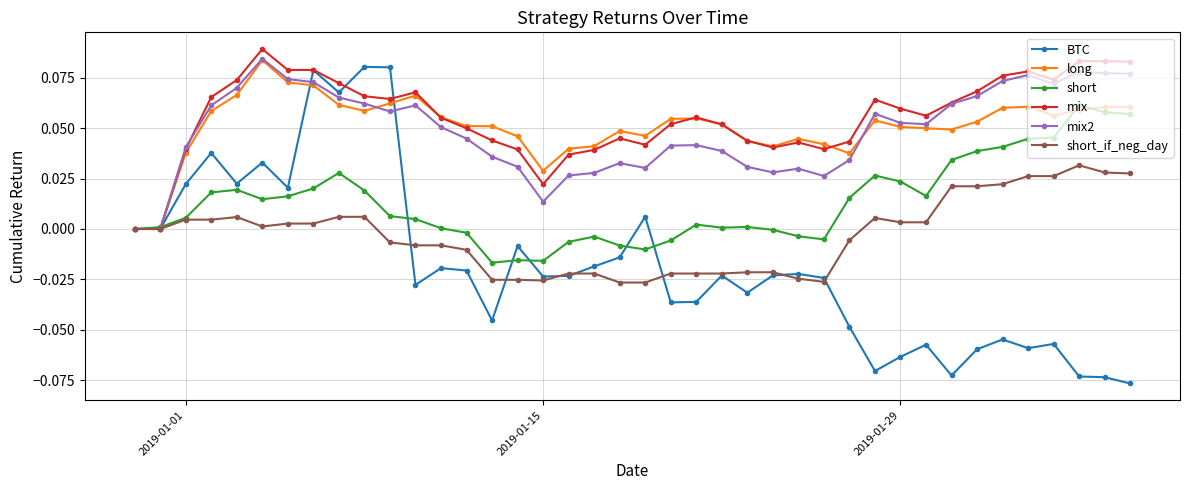

In short, how many points are higher than both neighbors (excluding endpoints)?

8